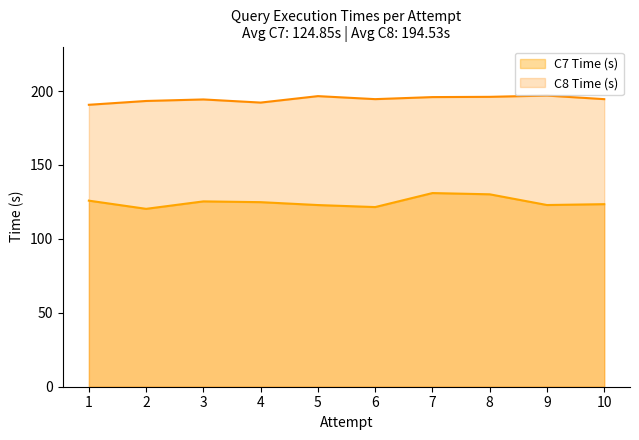

What value does the C8 Time (s) series have at 4?

192.2